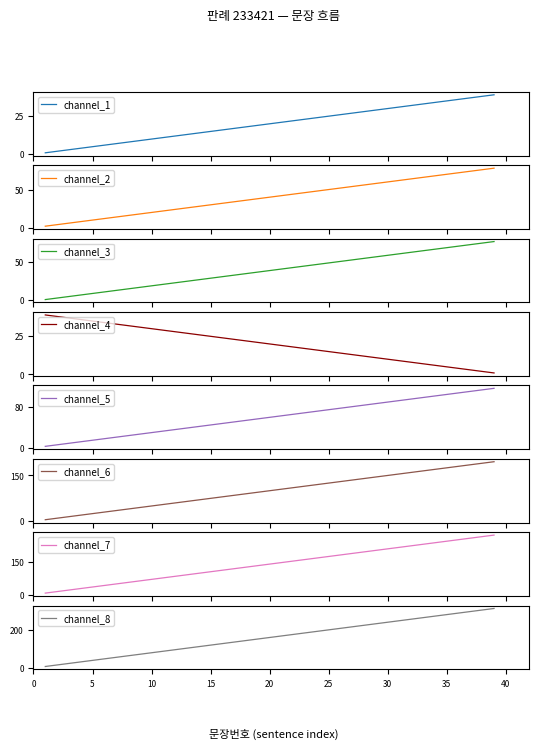

What is the ratio of the value at 24 to the value at 9?

2.7